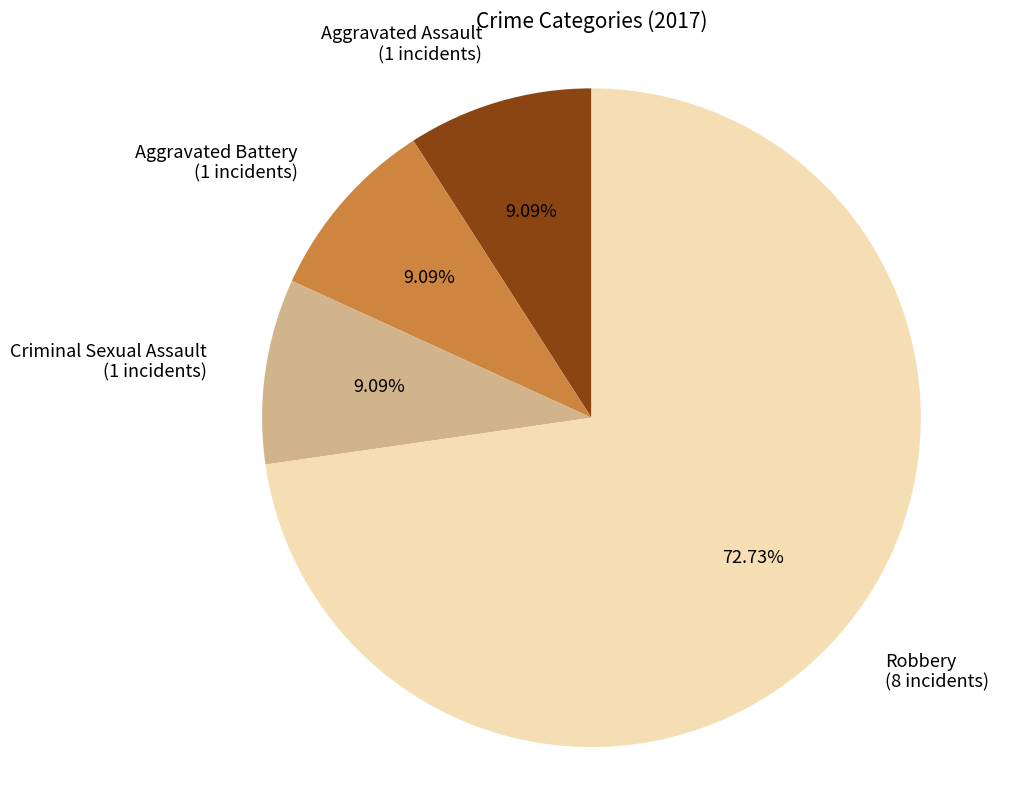

Does Aggravated Battery (1 incidents) represent more than half of the total?

No